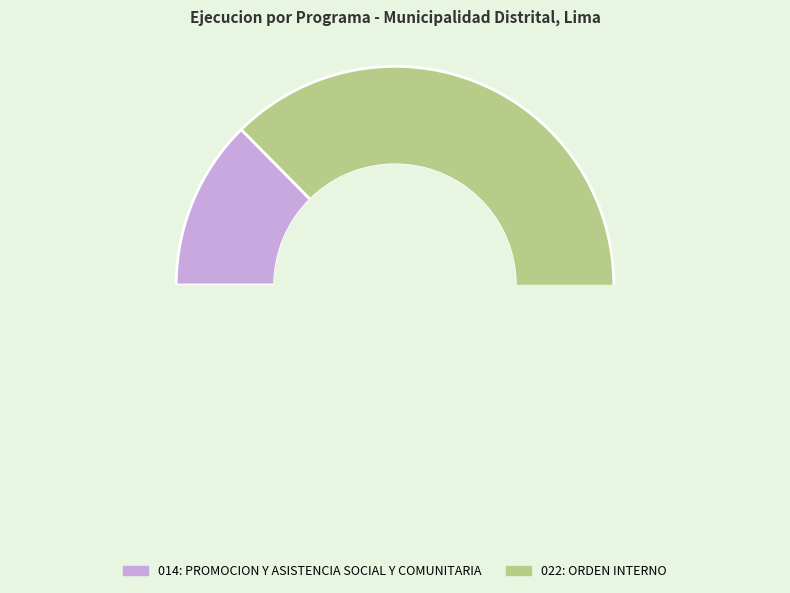

Is there a majority slice in this chart?

Yes